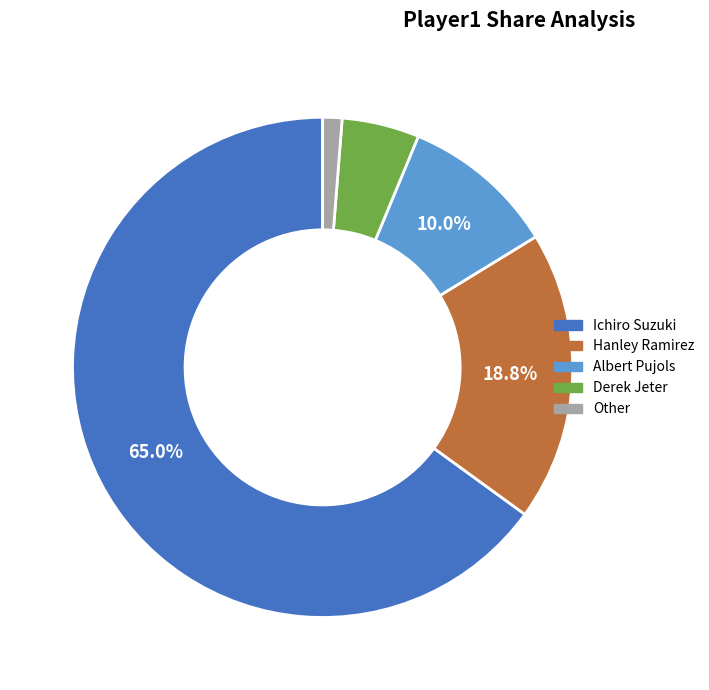

To the nearest percent, what is the combined percentage of Derek Jeter and Albert Pujols?

15%